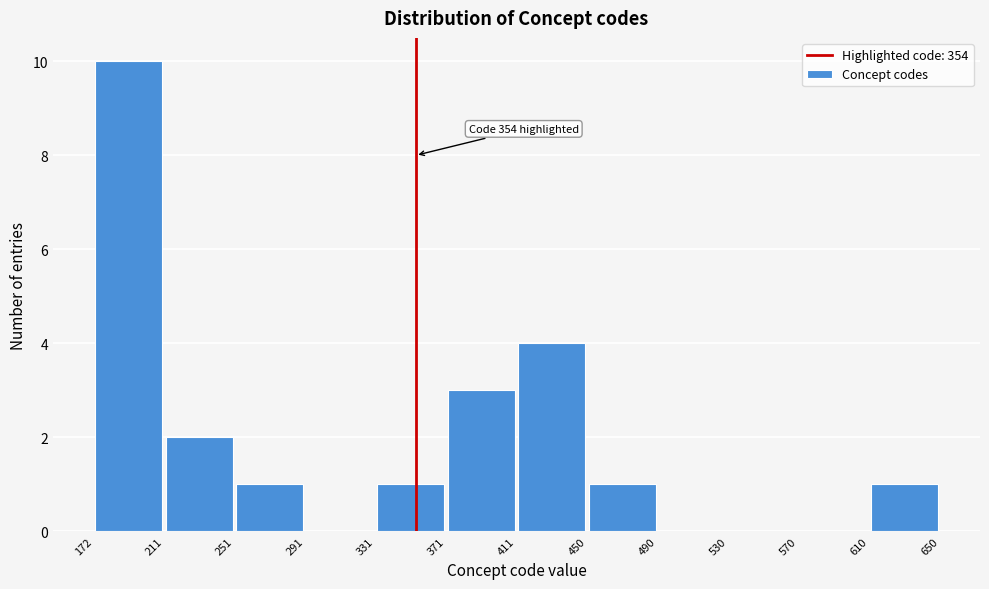

Which range on the x-axis has the tallest bar?

172 to 211